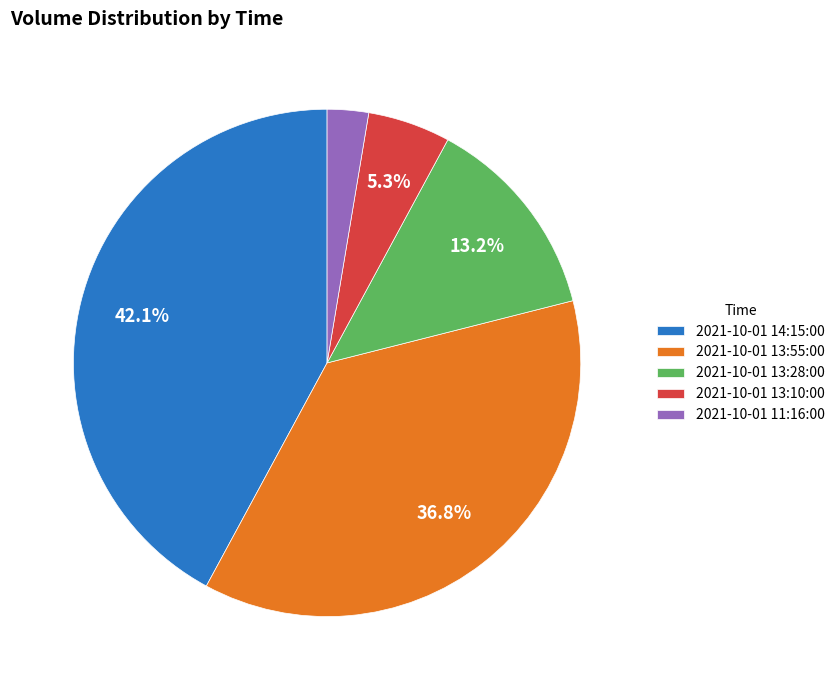

Which has a higher value, 2021-10-01 13:55:00 or 2021-10-01 14:15:00?

2021-10-01 14:15:00